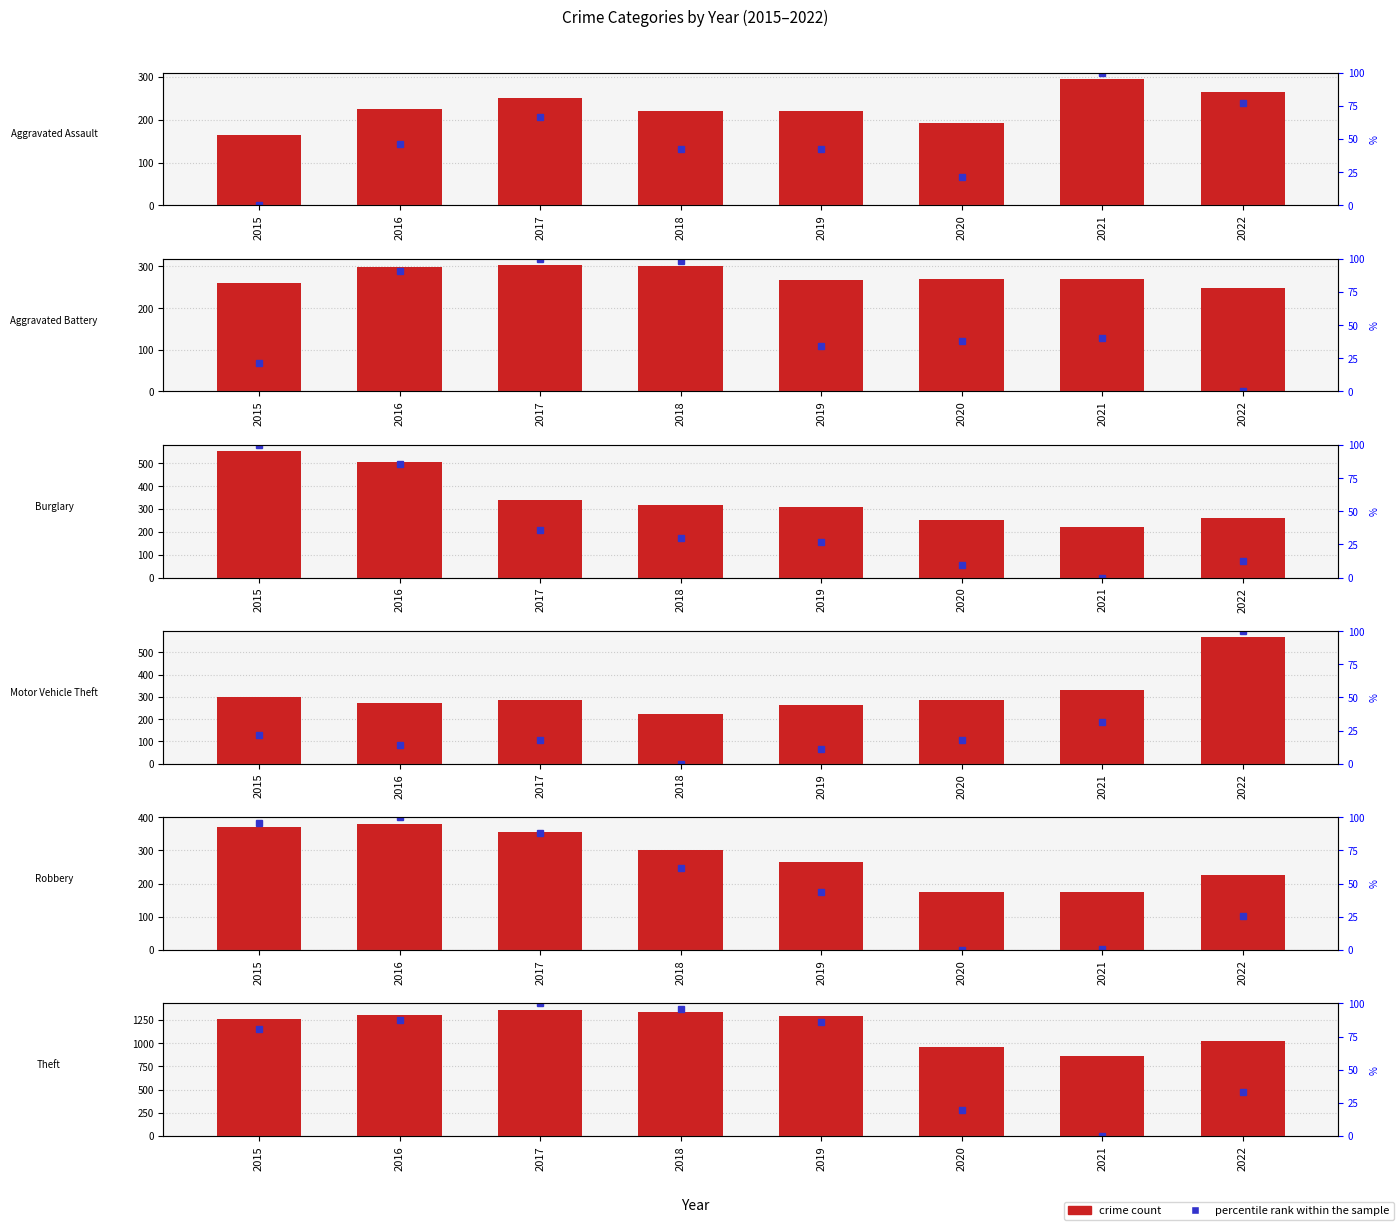

Count the number of categories in the chart.

8